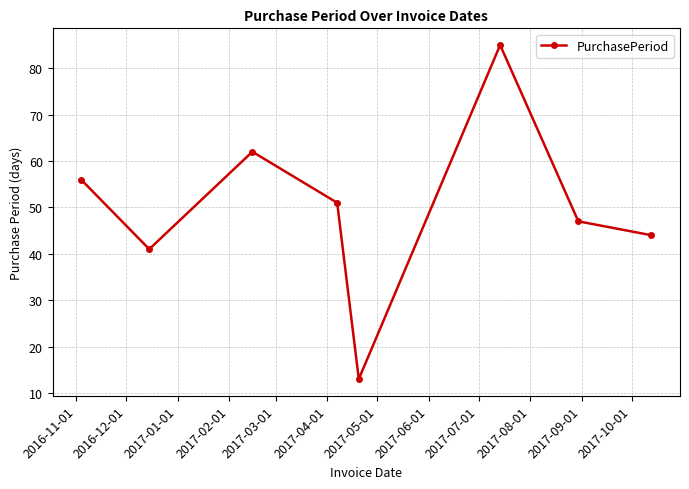

Does the chart display data point markers on the line(s)?

Yes